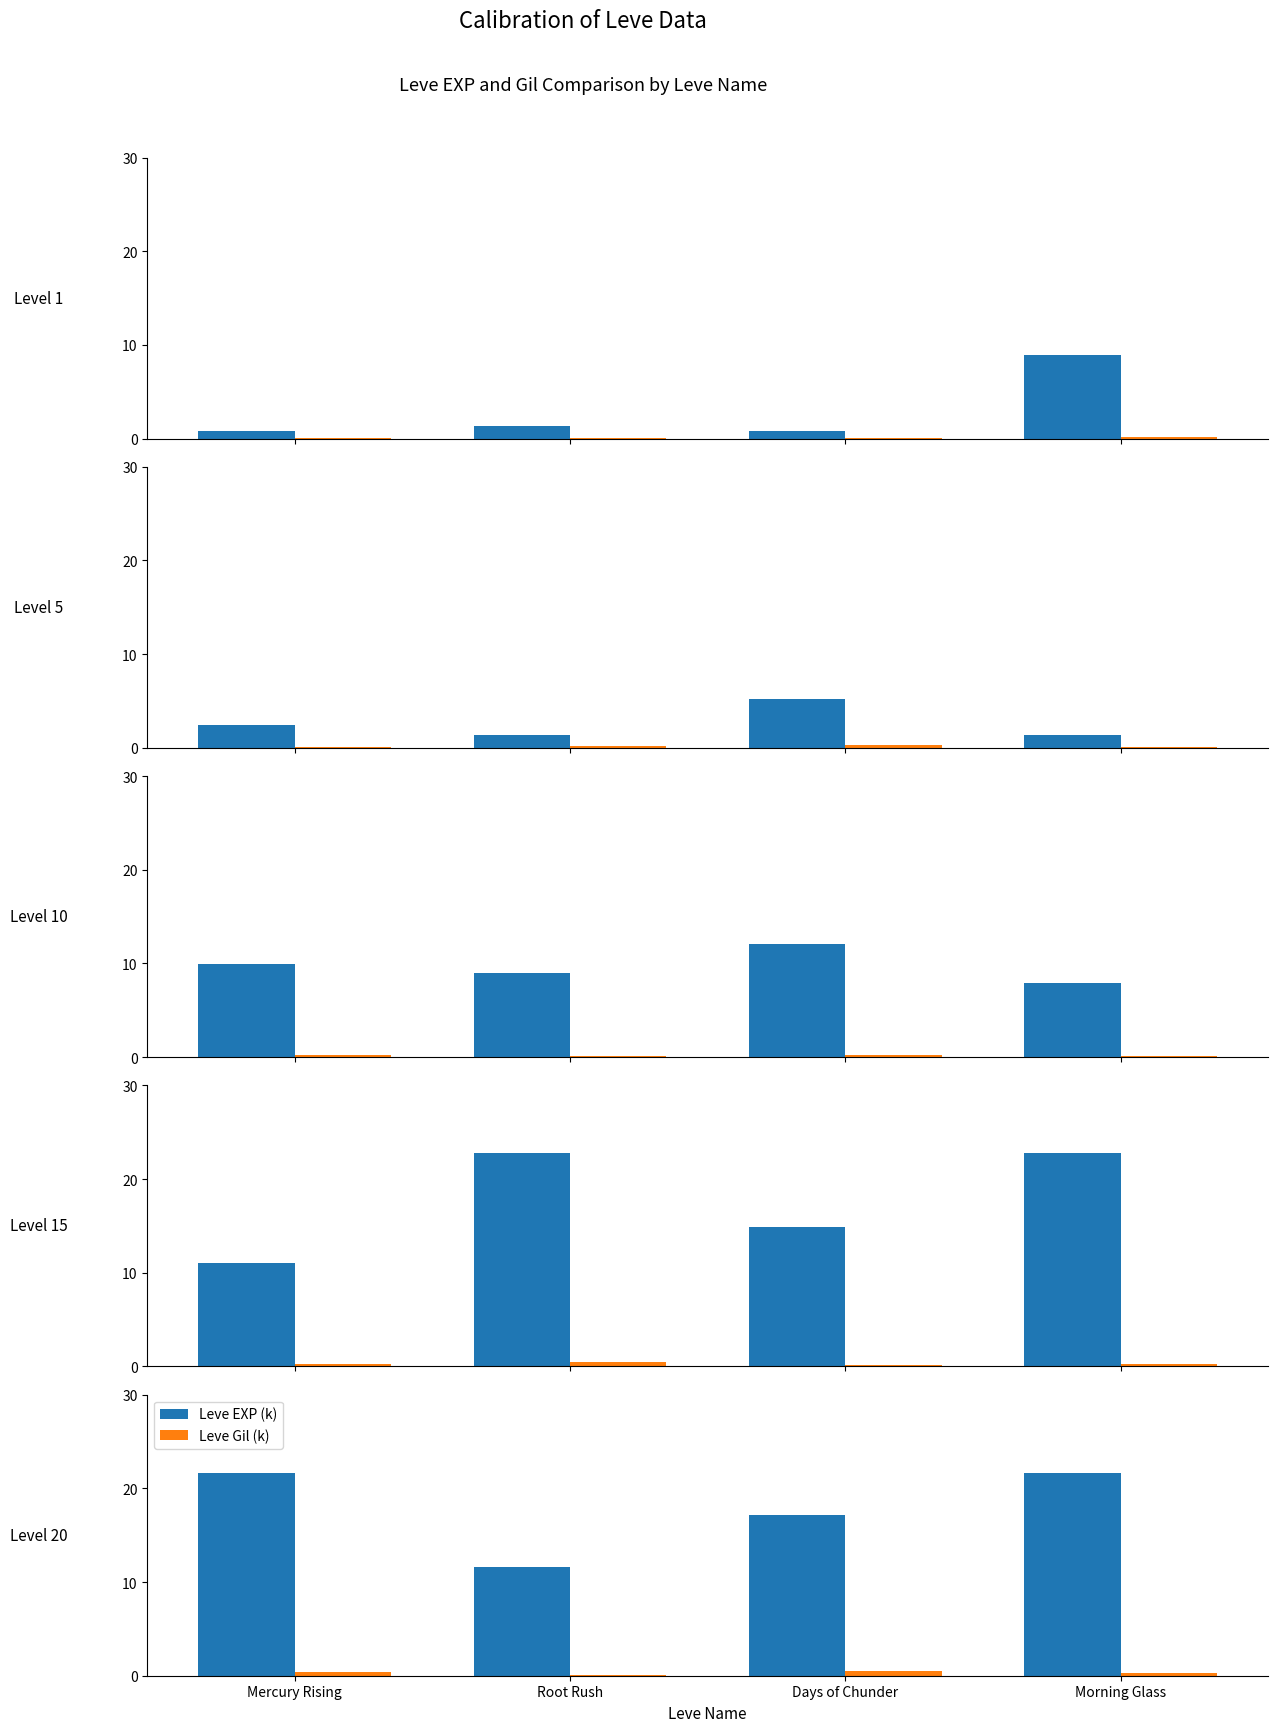

What is the smallest value displayed?

0.1